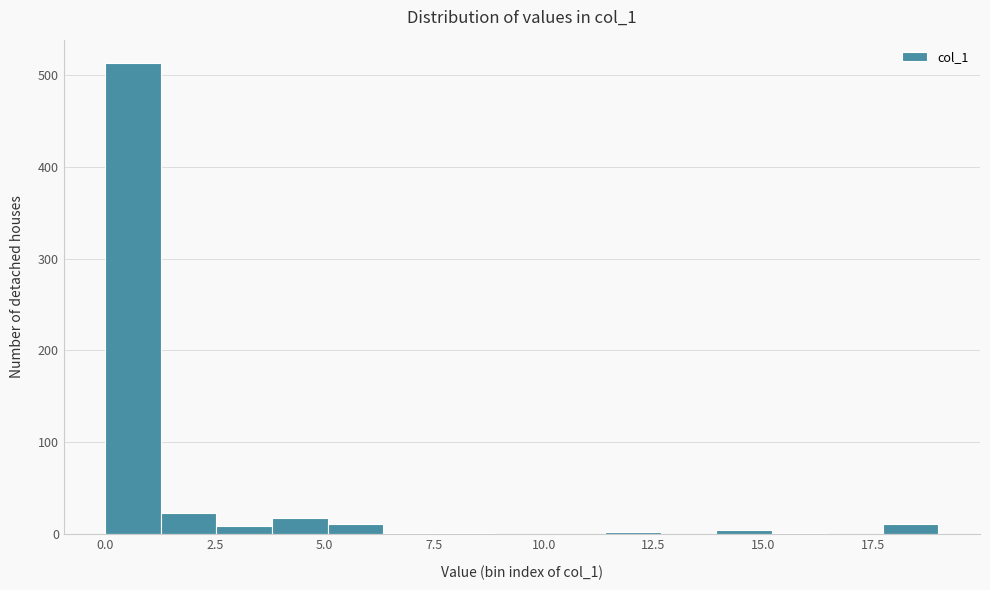

Around what value on the x-axis is the tallest bar? Give the approximate position of its centre, as read against the axis.

0.5